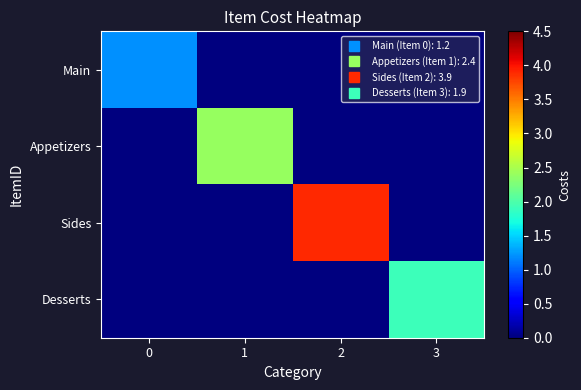

At how many categories does at least one series exceed 1?

4